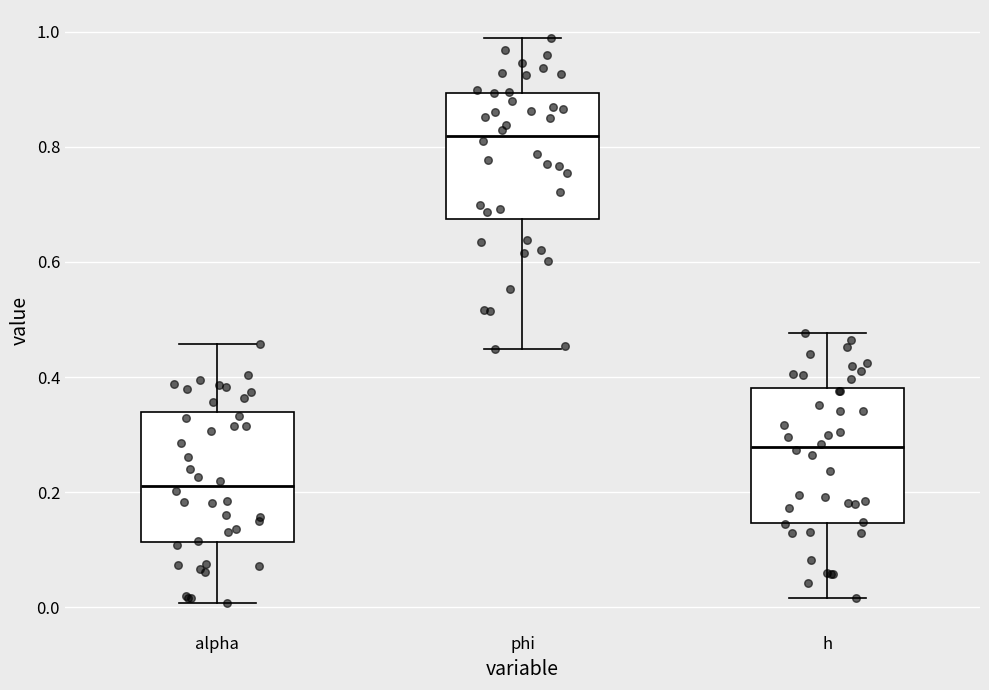

Where does the median line of the box for h sit on the y-axis? The values are not printed on the chart, so give them approximately, as read against the axis.

0.28